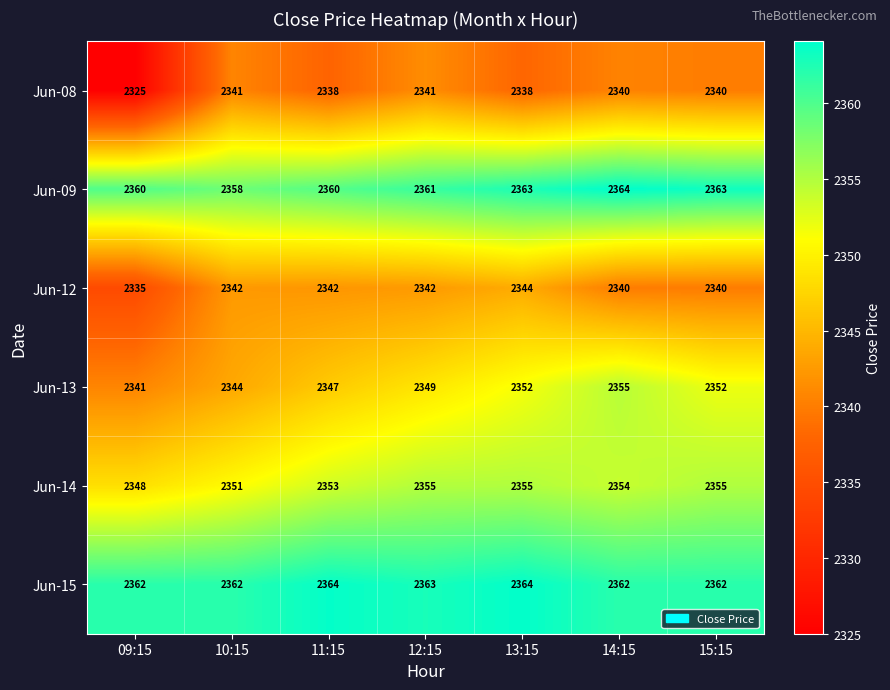

What is the approximate value of Jun-08 at 10:15, to the nearest 5?

2340